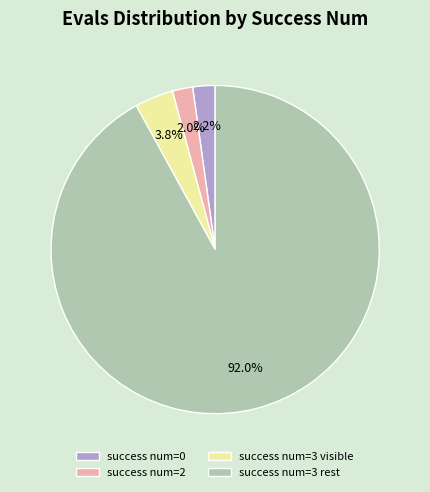

Which has a higher value, success num=3 rest or success num=2?

success num=3 rest